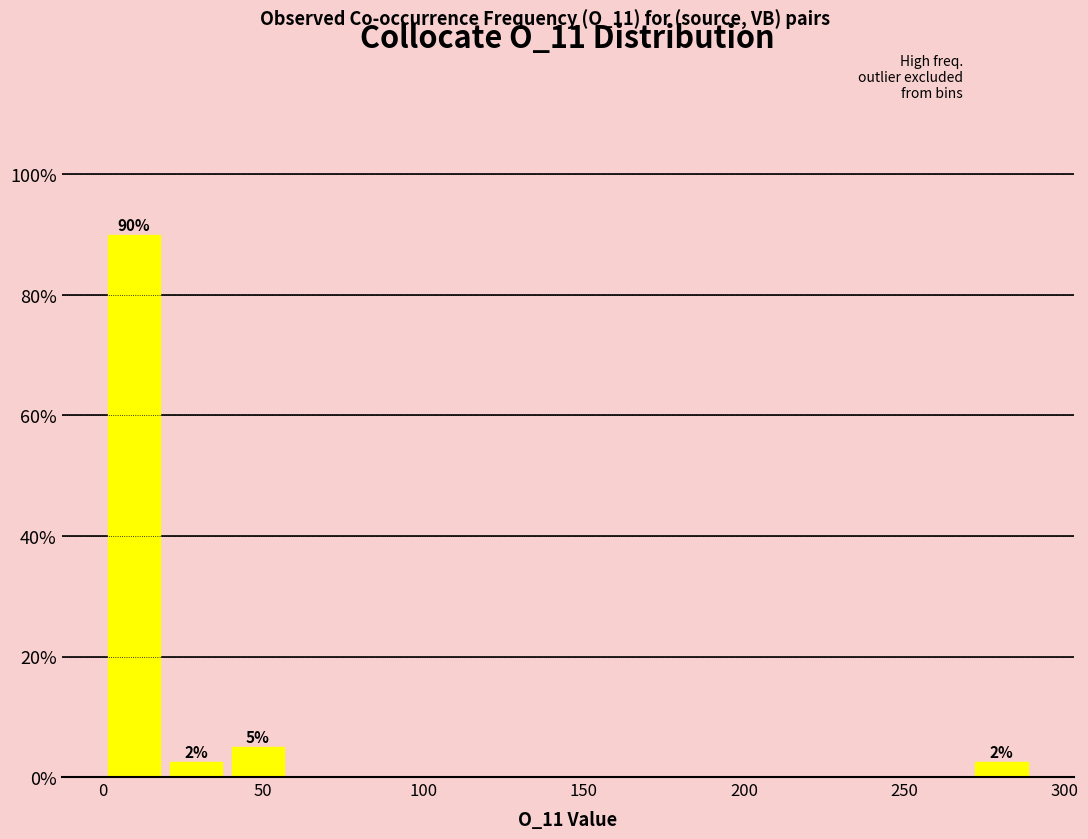

Read against the x-axis, roughly where is the centre of the tallest bar?

10